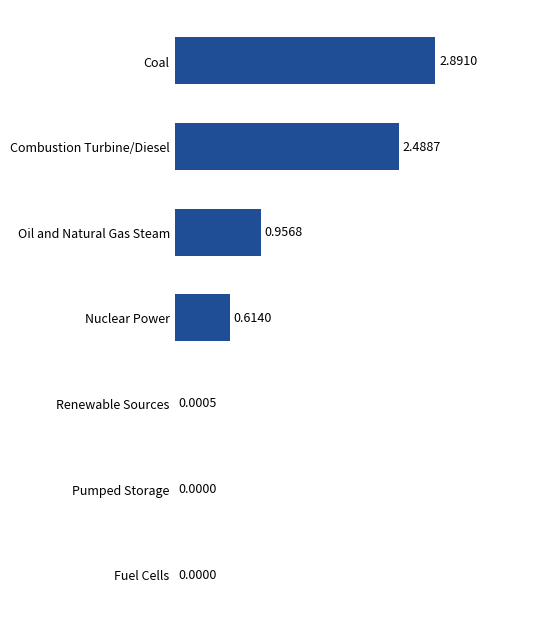

Between Pumped Storage and Oil and Natural Gas Steam, which is larger?

Oil and Natural Gas Steam